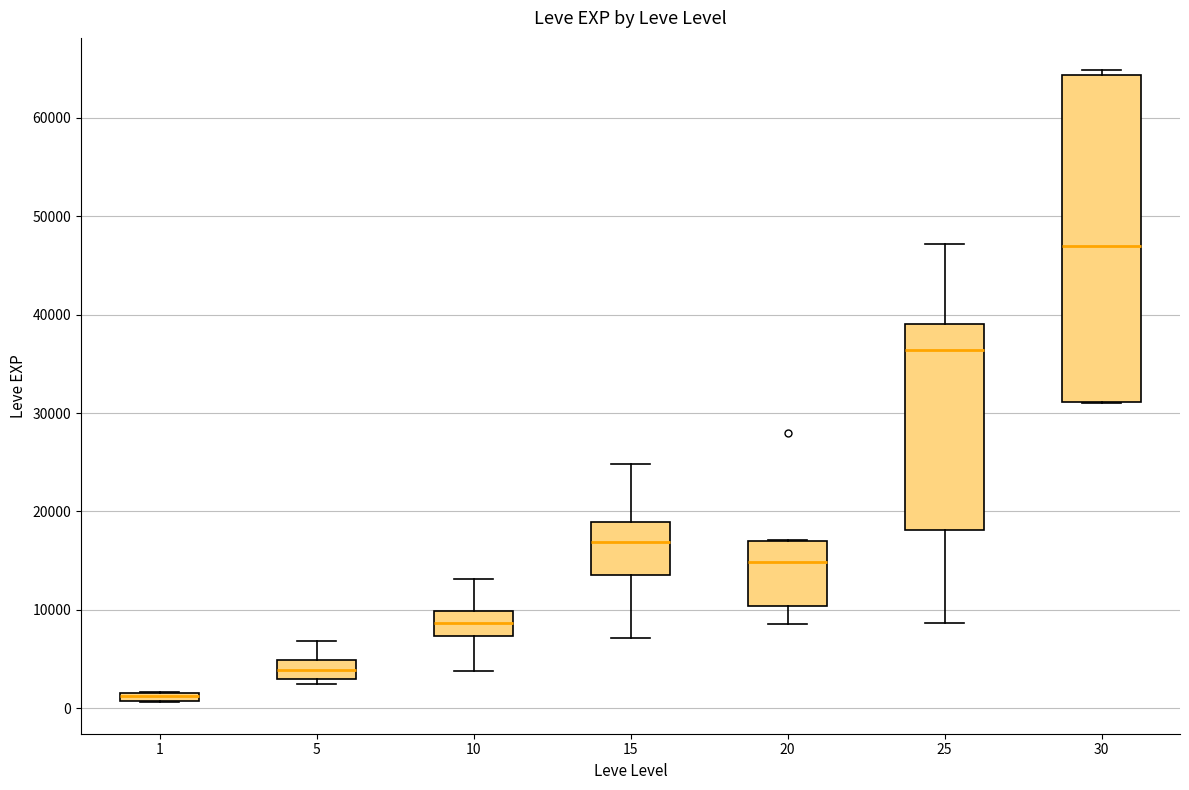

Which box's median line is the highest?

30